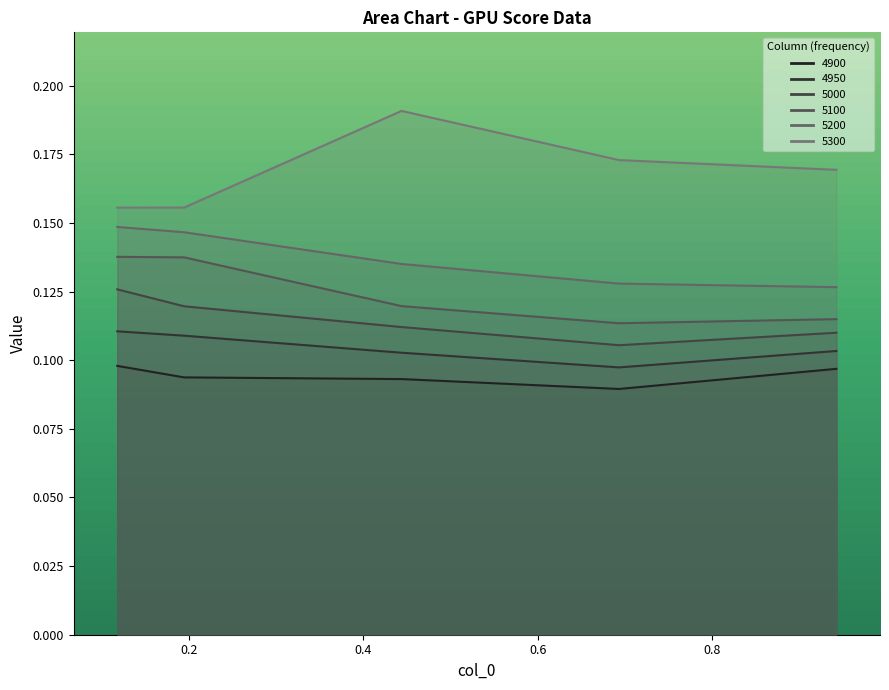

True or false: 5300 has more than 1 points higher than both neighbors.

False